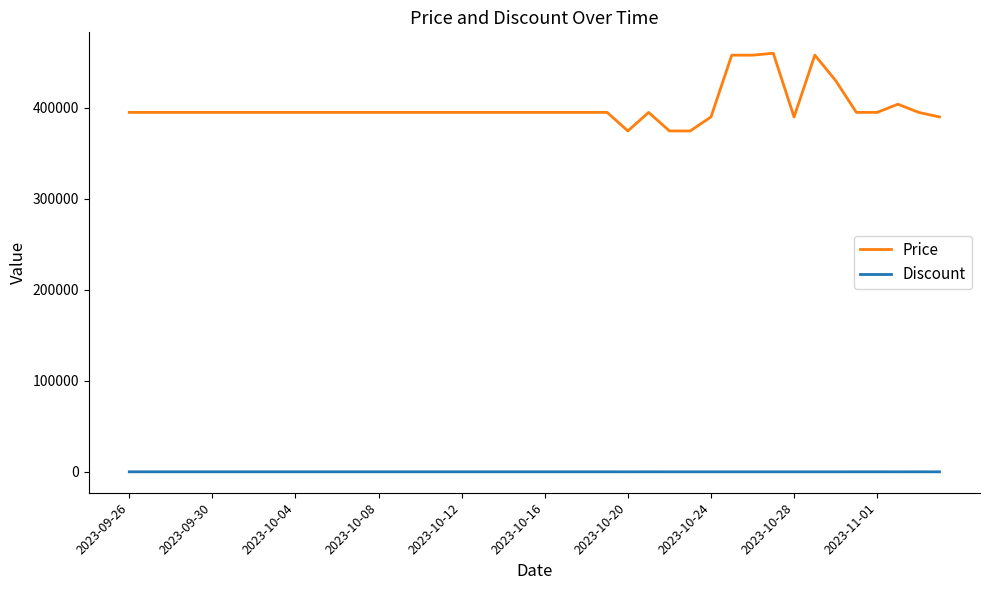

True or false: Discount and Price intersect in this chart.

False